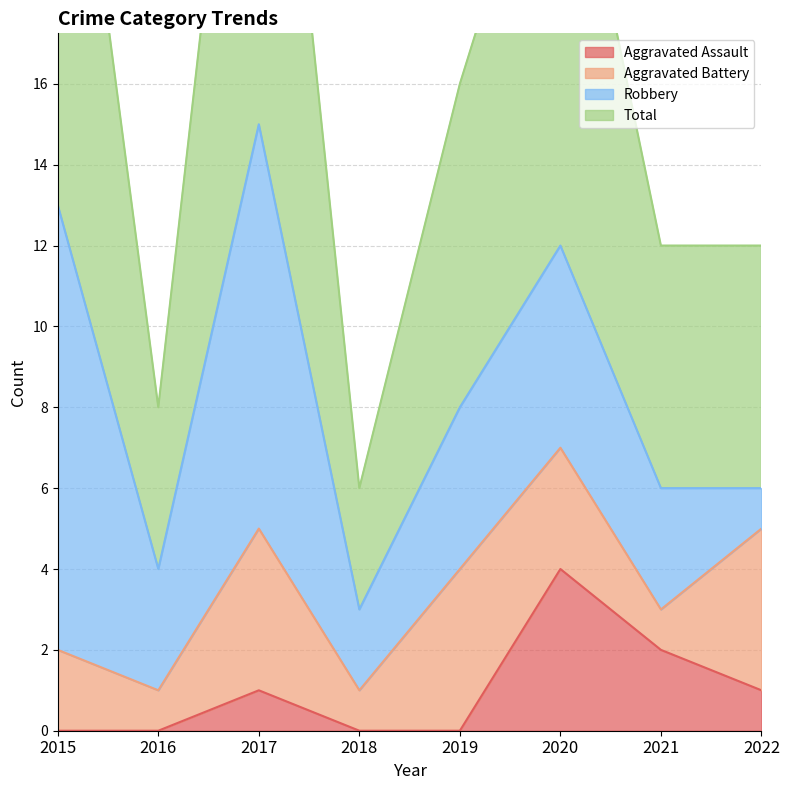

What is the highest value of the Aggravated Assault series?

4